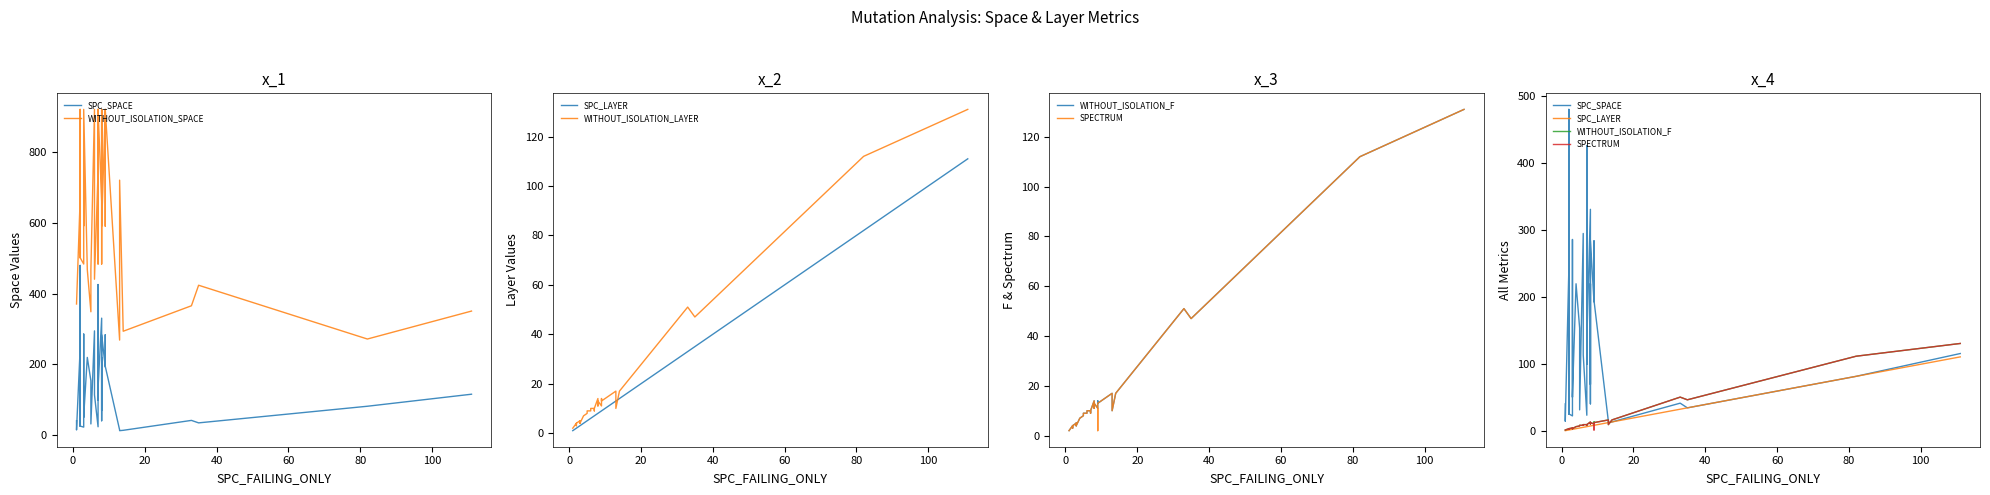

At how many categories does at least one series exceed 81?

40